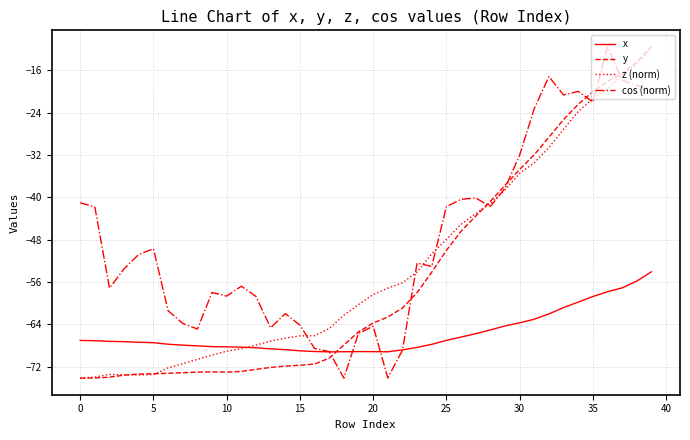

What is the greatest value displayed?

-11.6